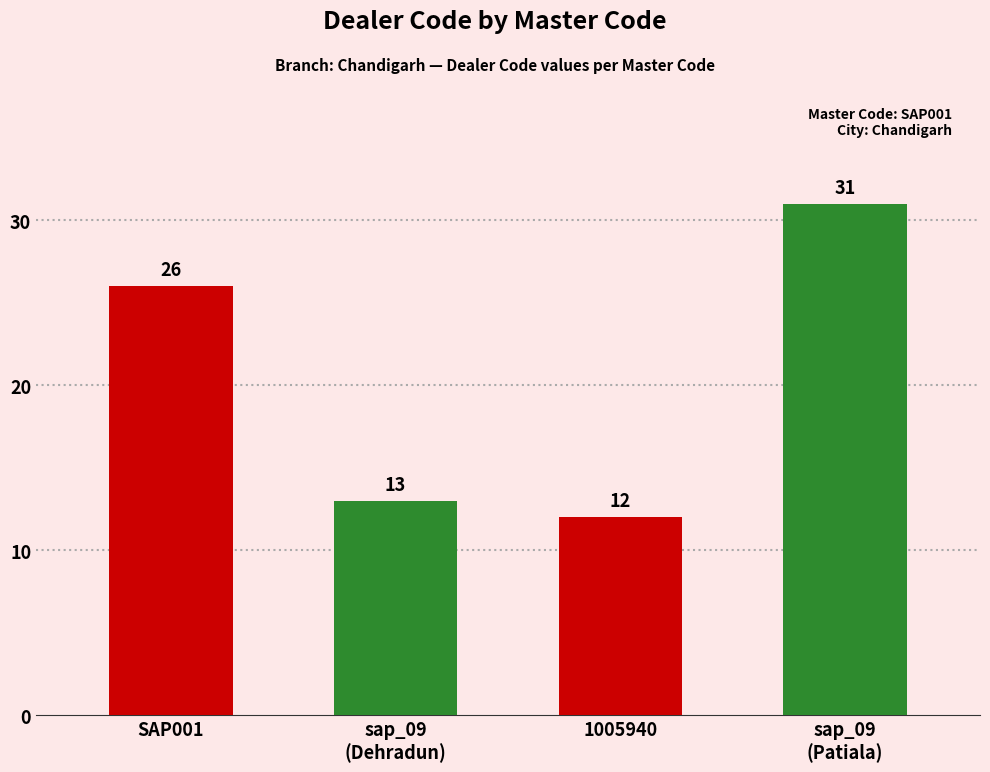

What is the smallest value displayed?

12